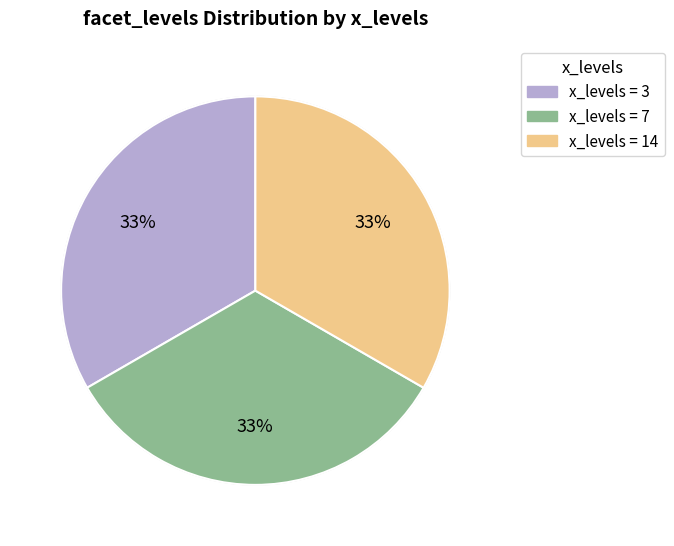

Is there any slice that represents more than half of the pie?

No